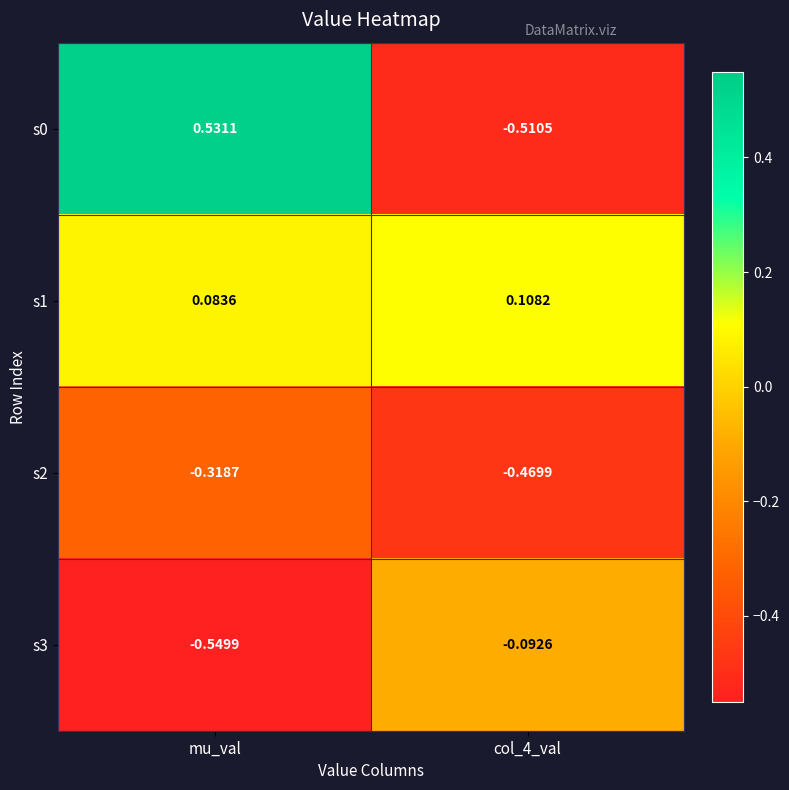

Which category has the highest value in the s2 series?

mu_val